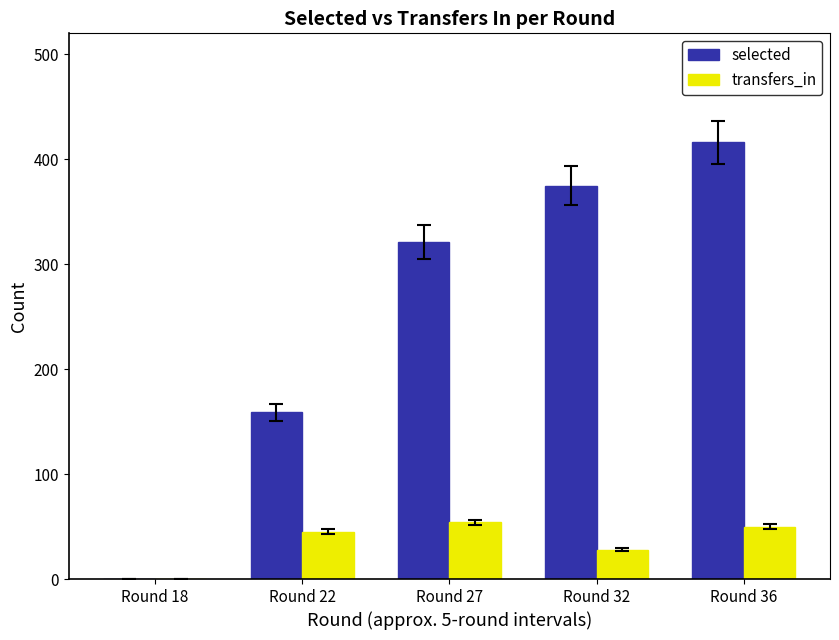

What is the sum of all selected values?

1271